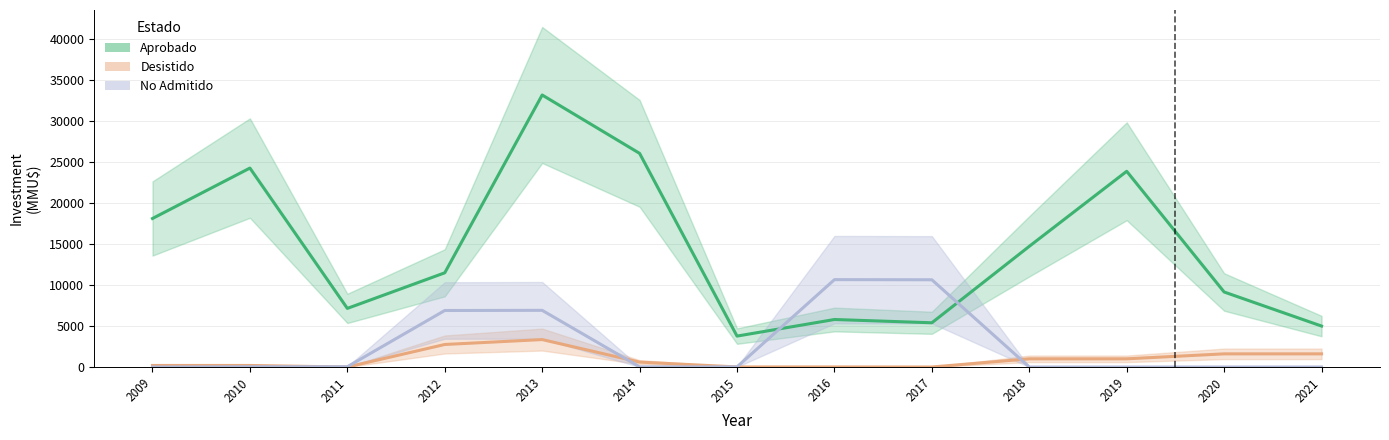

Reading left to right, transcribe all the data shown in this chart.

Aprobado: 2009=18130.0	2010=24285.5	2011=7155.5	2012=11500.0	2013=33206.0	2014=26081.0	2015=3775.0	2016=5800.0	2017=5400.0	2018=14734.5	2019=23892.5	2020=9158.0	2021=5000.0
Desistido: 2009=188.5	2010=188.5	2011=0.0	2012=2750.0	2013=3350.0	2014=600.0	2015=8.0	2016=8.0	2017=0.0	2018=1000.0	2019=1000.0	2020=1606.5	2021=1606.5
No Admitido: 2009=0.0	2010=36.5	2011=36.5	2012=6900.0	2013=6918.5	2014=18.5	2015=16.0	2016=10666.0	2017=10650.0	2018=0.0	2019=0.0	2020=0.0	2021=0.0